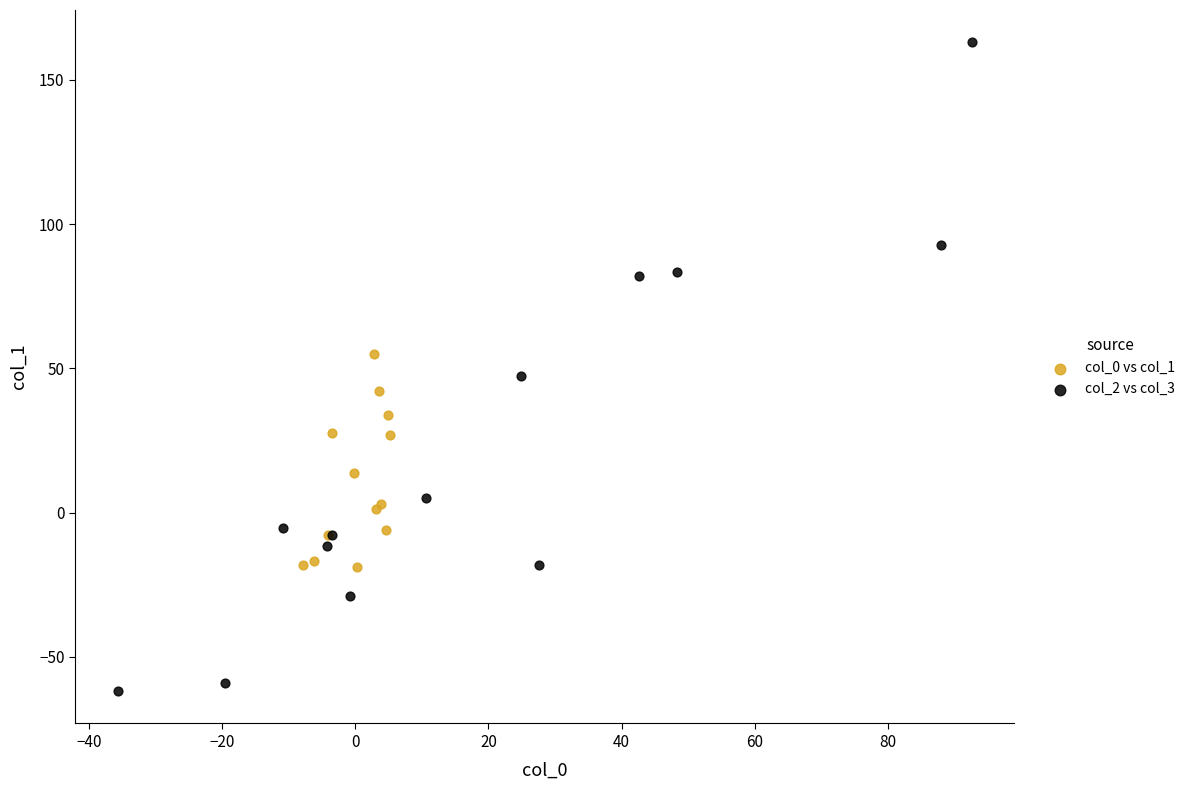

Which series reaches the maximum Y coordinate?

col_2 vs col_3